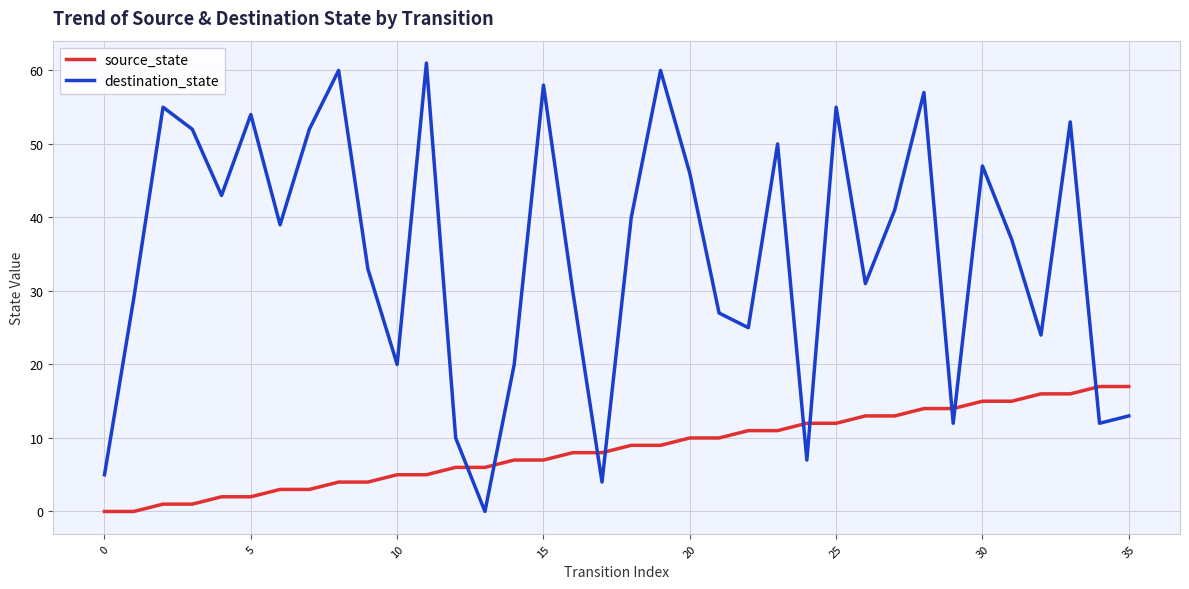

What is the maximum value shown in the chart?

61